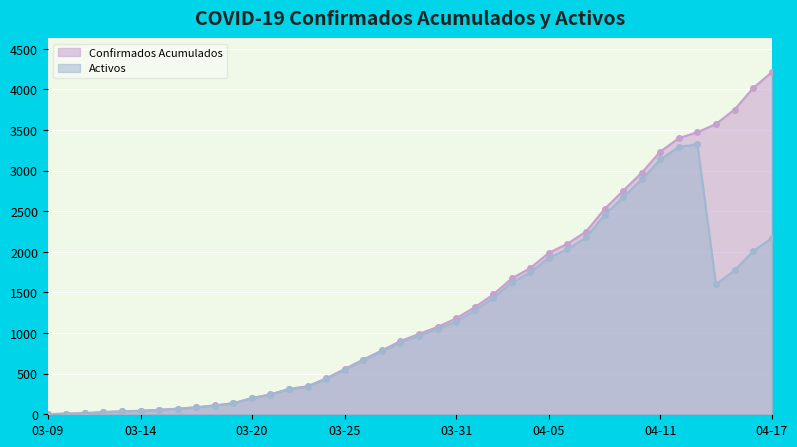

What is the value of the Confirmados Acumulados point at the 21st from the left?

989